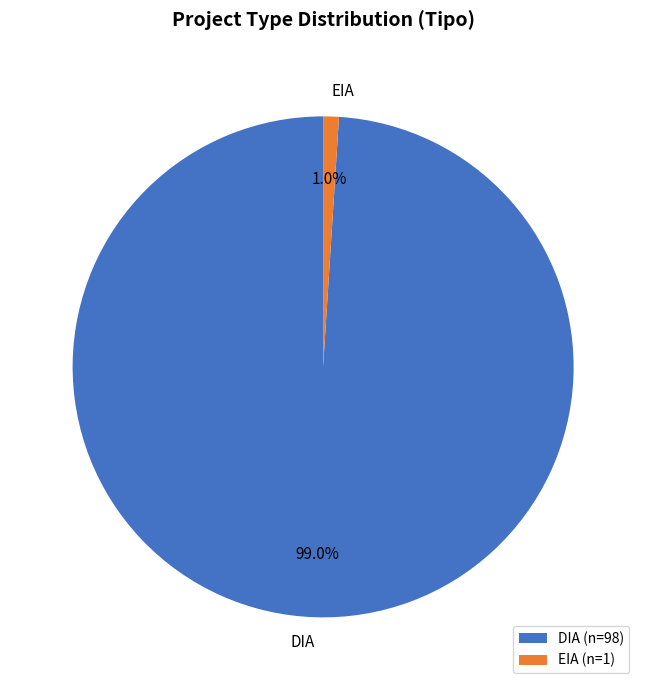

What percentage is the DIA slice, to the nearest percent?

99%